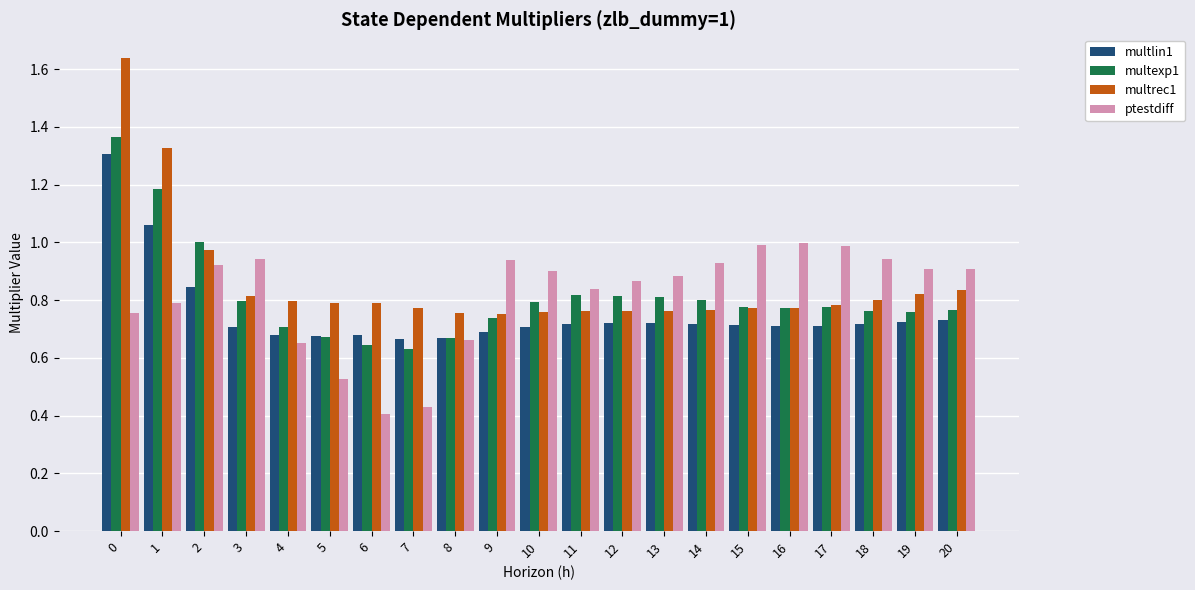

What is the sum of all ptestdiff values?

17.2